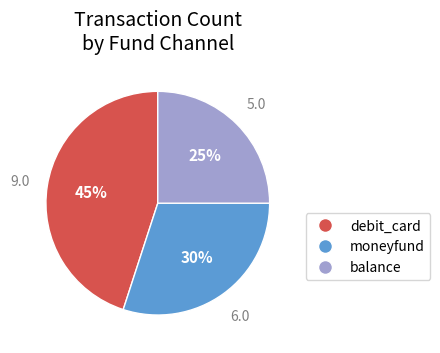

How many segments does this pie chart have?

3